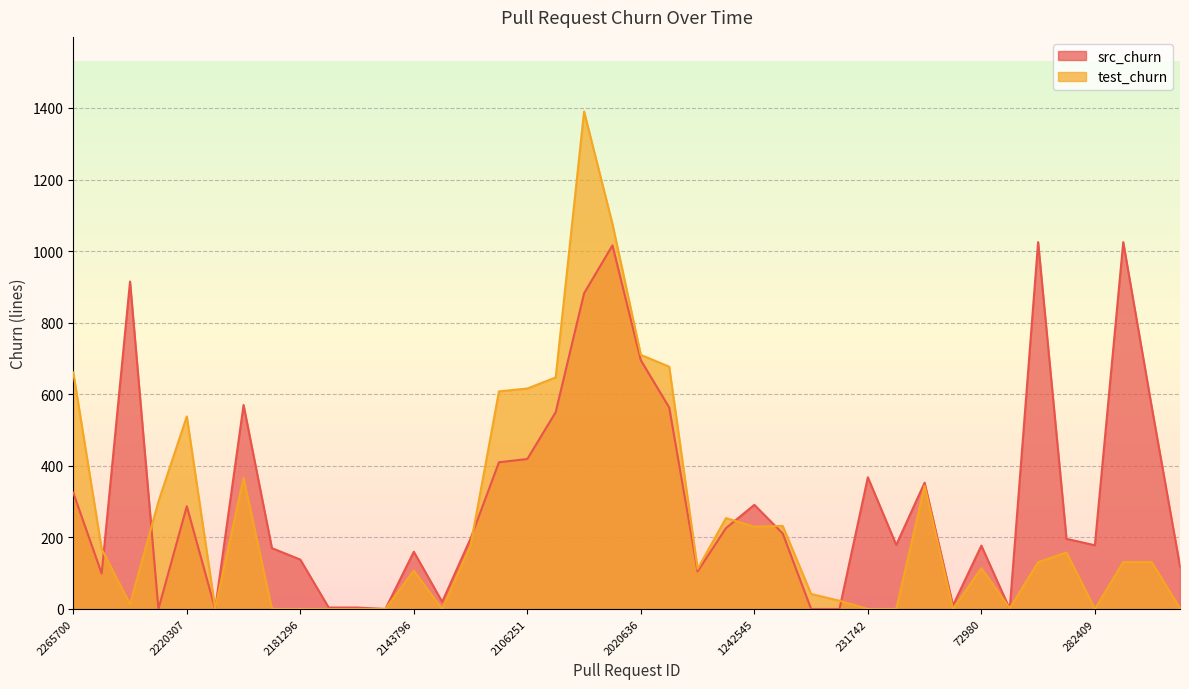

Which has a higher value, 2220485 or 2060261?

2060261